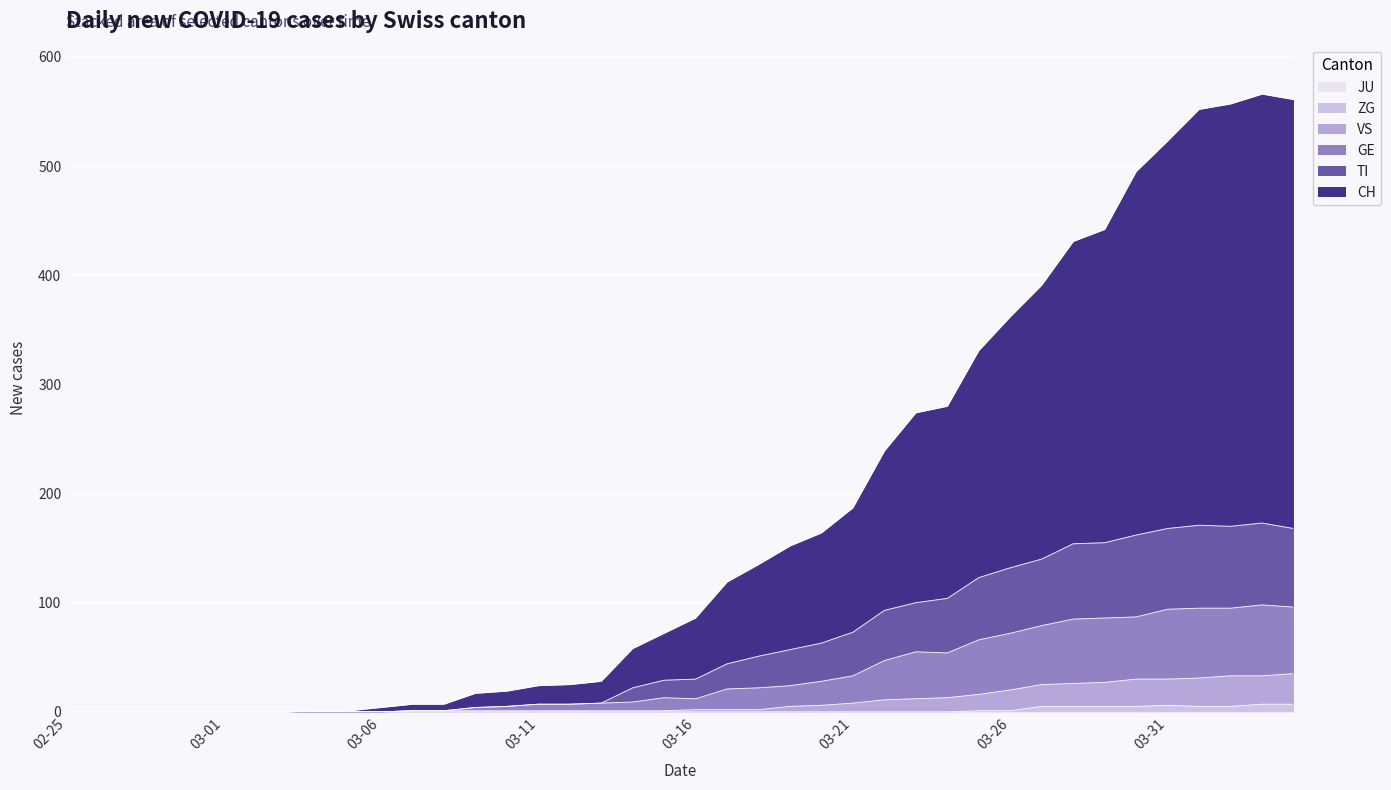

At how many categories does at least one series exceed 420?

8